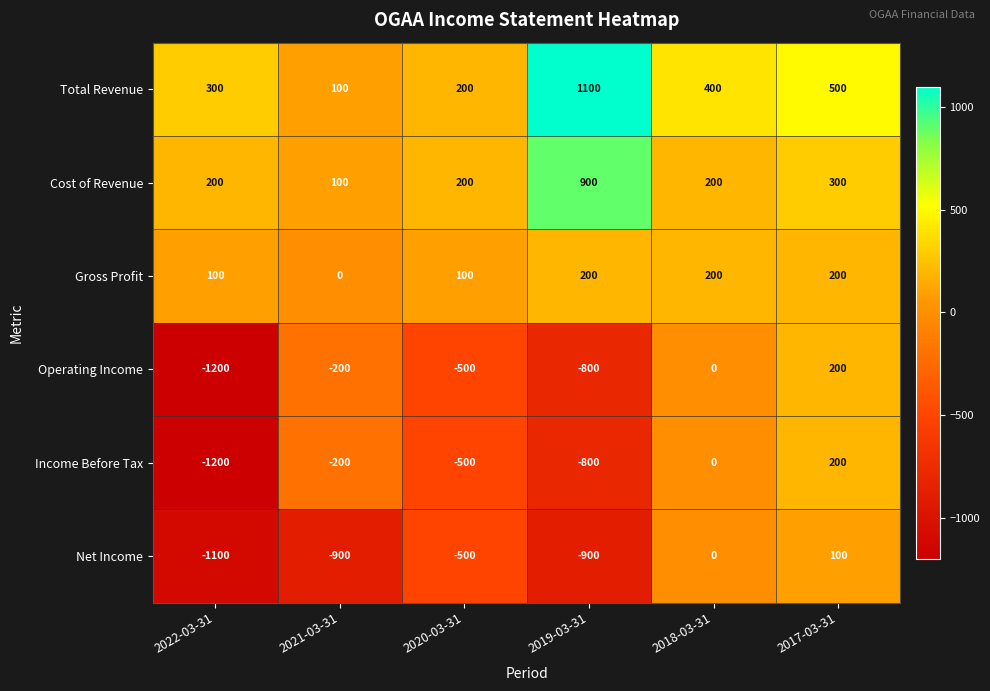

How many data points does each series have?

6